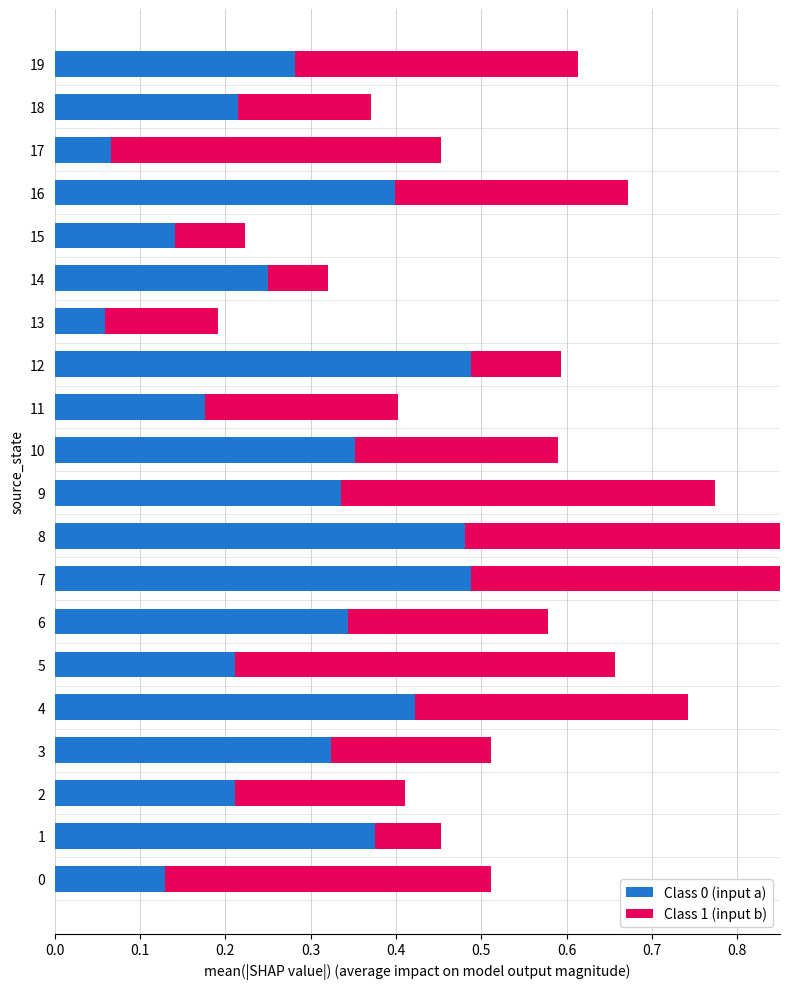

Which series changed the most between 1 and 17?

Class 0 (input a)